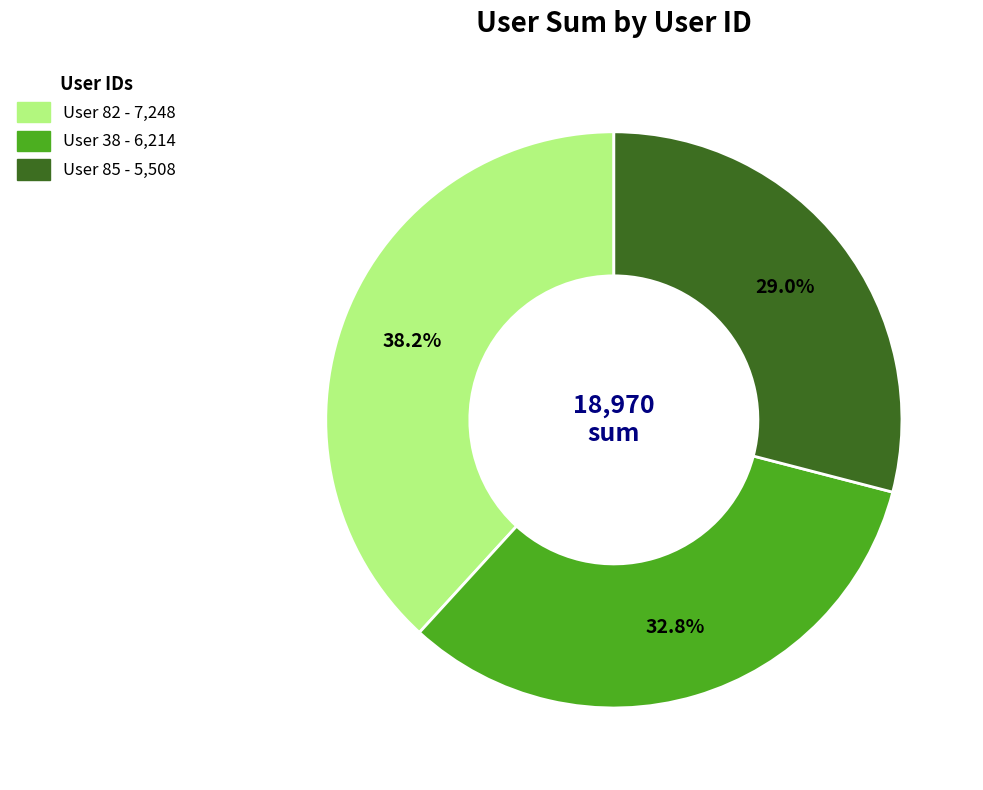

Does any single category account for the majority?

No